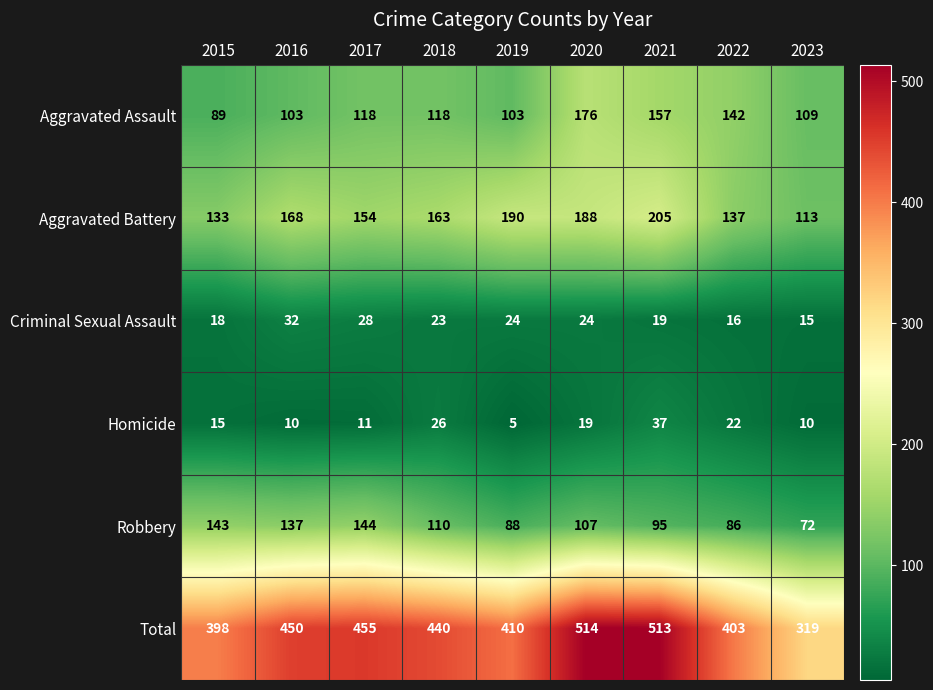

At which category is the sum across all series the highest?

2020